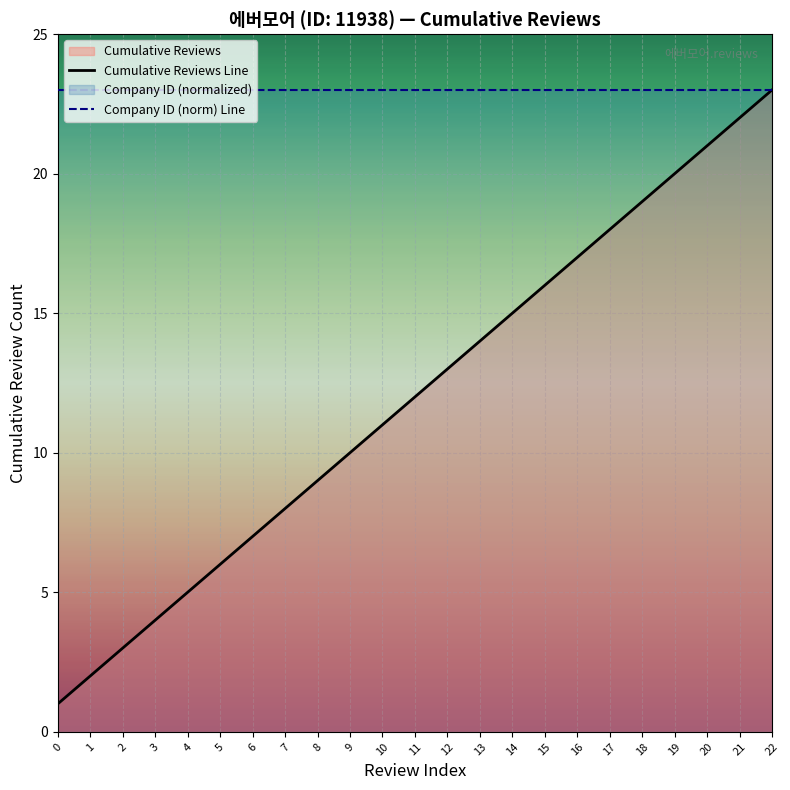

Reading left to right, transcribe all the data shown in this chart.

Cumulative Reviews Line: 1	2	3	4	5	6	7	8	9	10	11	12	13	14	15	16	17	18	19	20	21	22	23
Company ID (norm) Line: 23	23	23	23	23	23	23	23	23	23	23	23	23	23	23	23	23	23	23	23	23	23	23